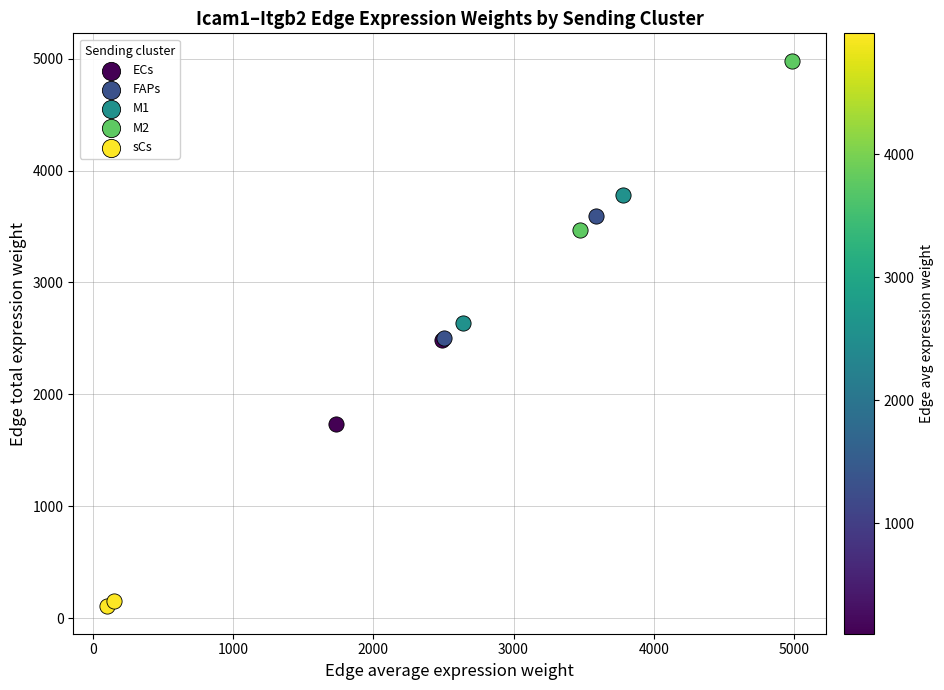

Which series contains the highest Y value?

M2